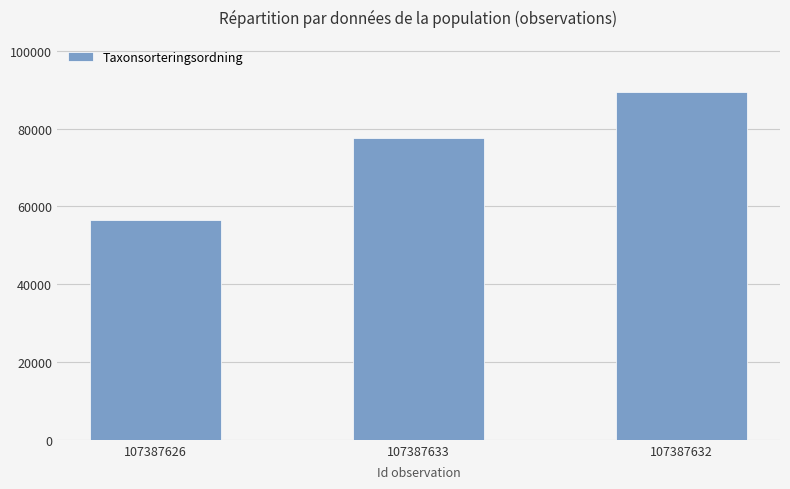

List the labels in order of value, smallest first.

107387626, 107387633, 107387632